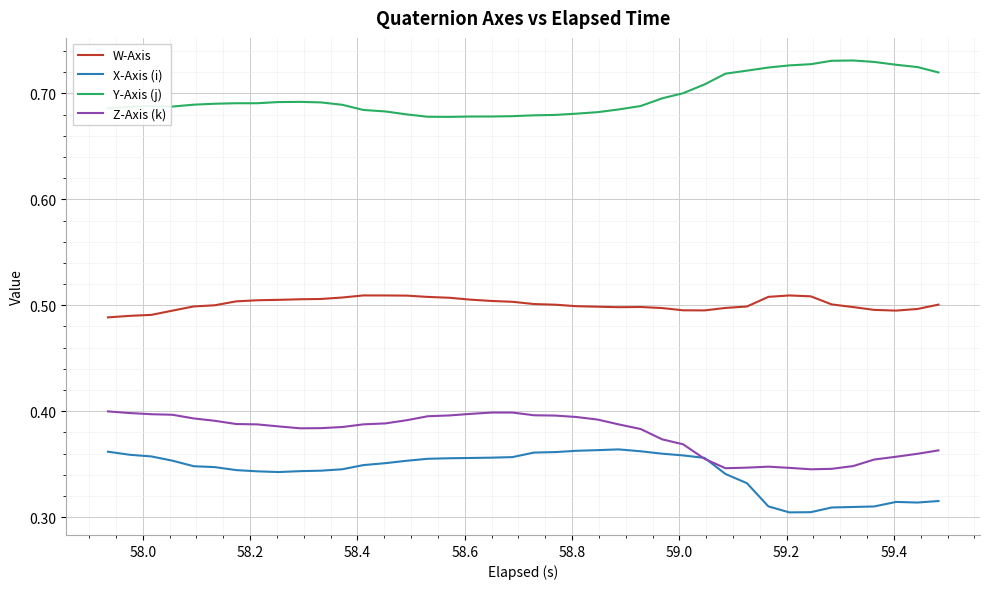

Which series has the largest total across all categories?

Y-Axis (j)